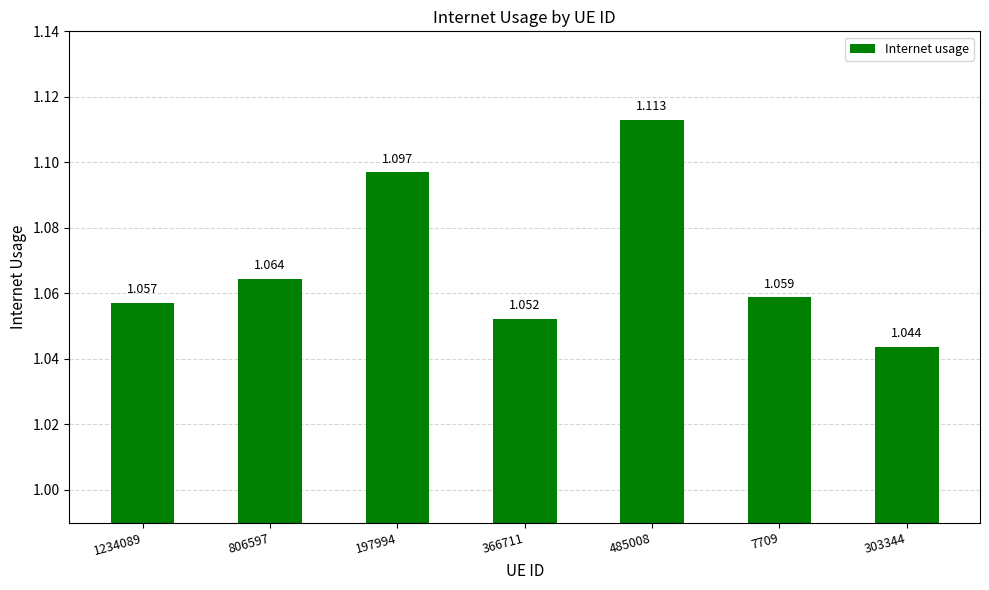

How many distinct data groups are displayed?

1